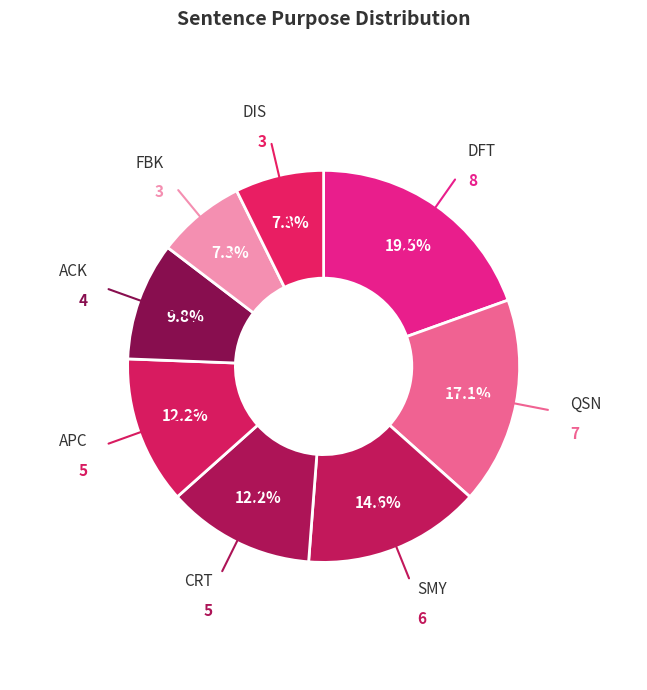

What percentage is NOT represented by CRT?

87.8%